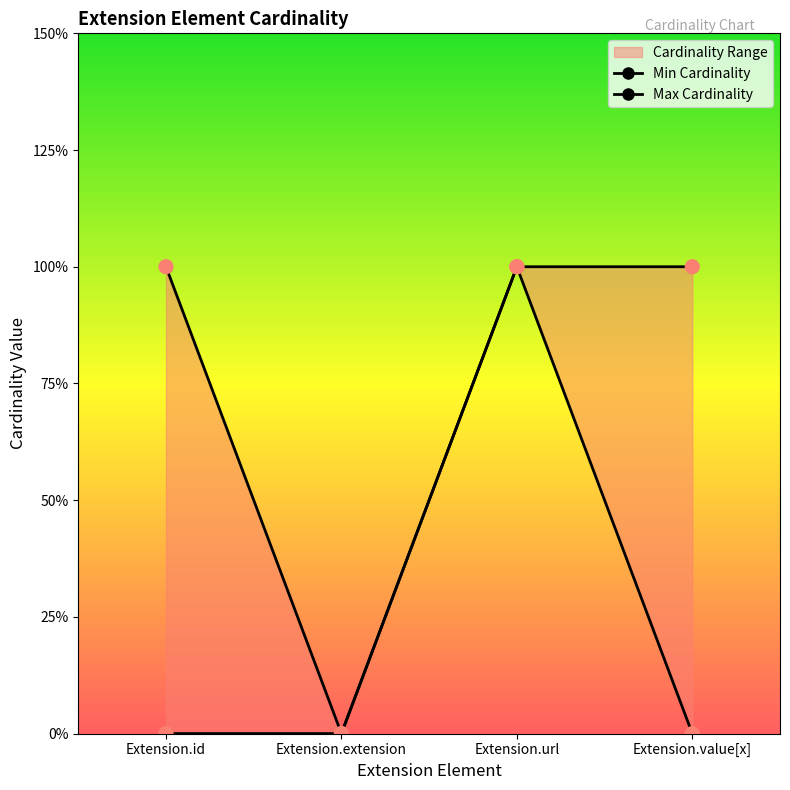

Which series contains the lowest Y value?

Min Cardinality